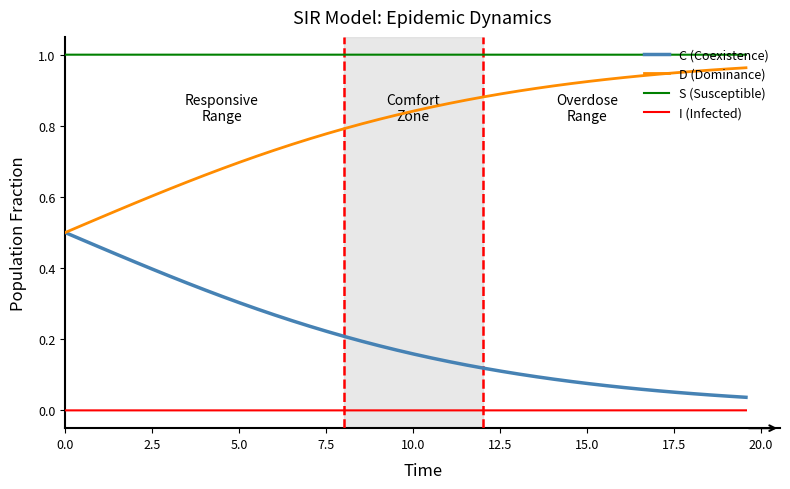

True or false: I (Infected) and D (Dominance) cross at least once.

False